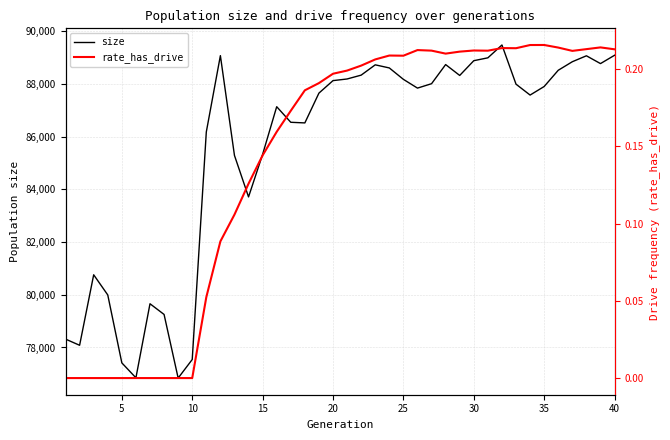

What is the minimum value for size?

76840